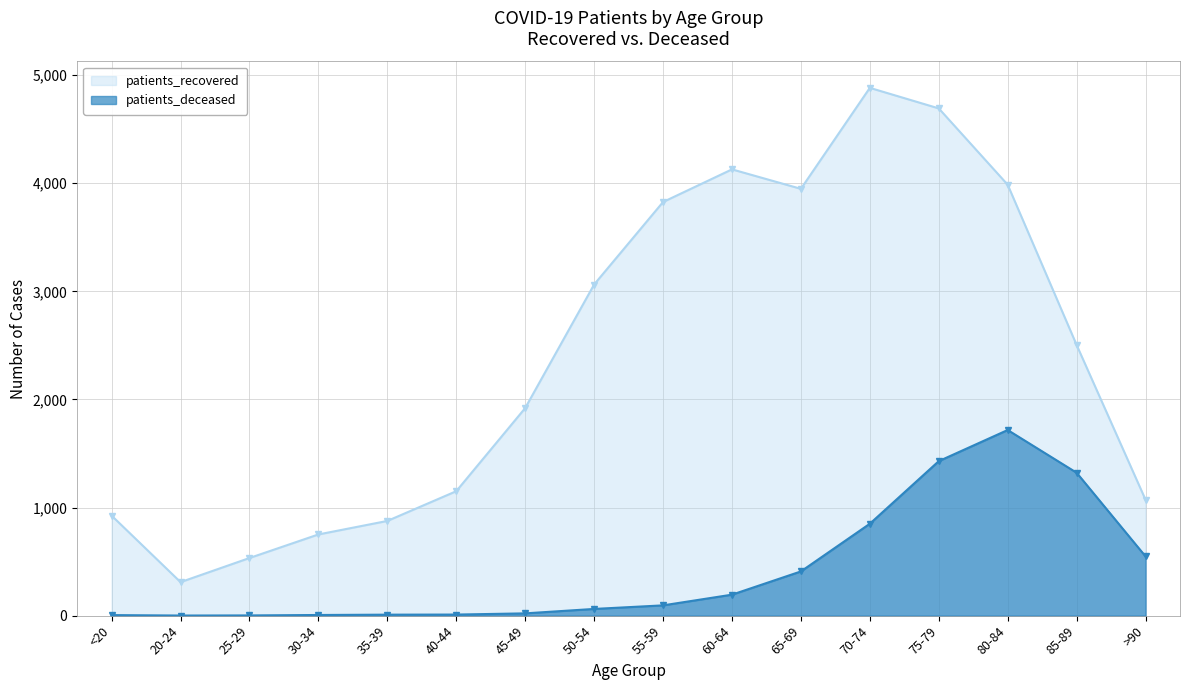

What is the difference between the maximum and minimum values in the patients_deceased series?

1716